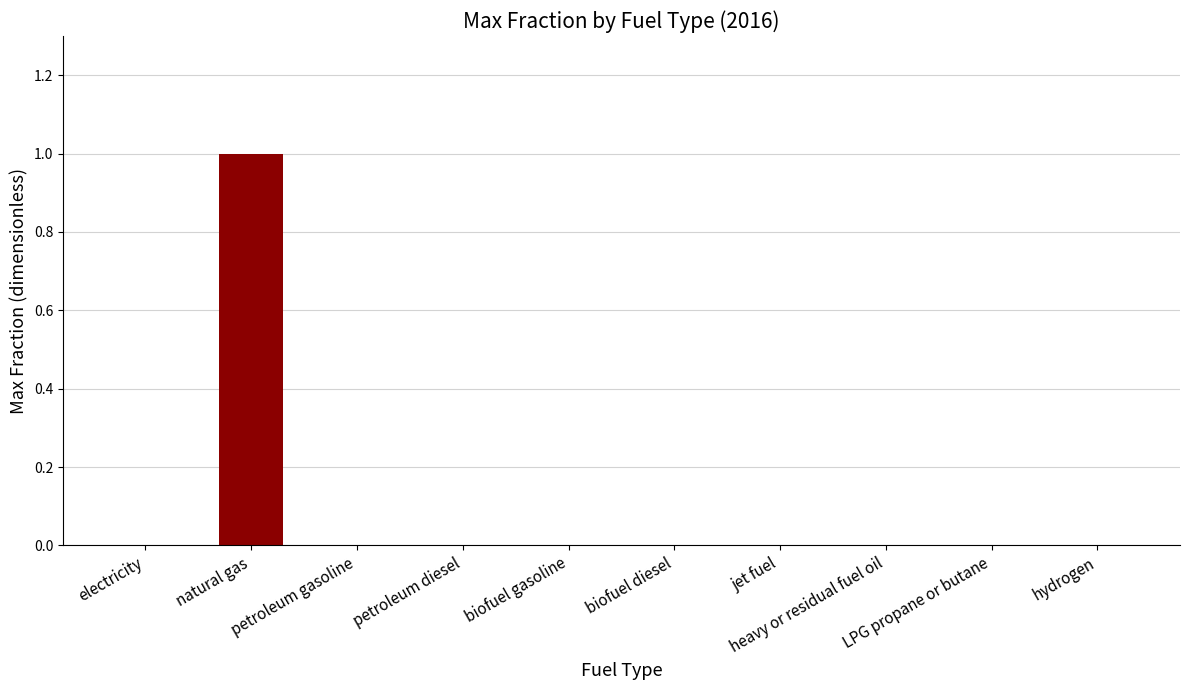

The chart shows a value of 0 at petroleum diesel. True or false?

True